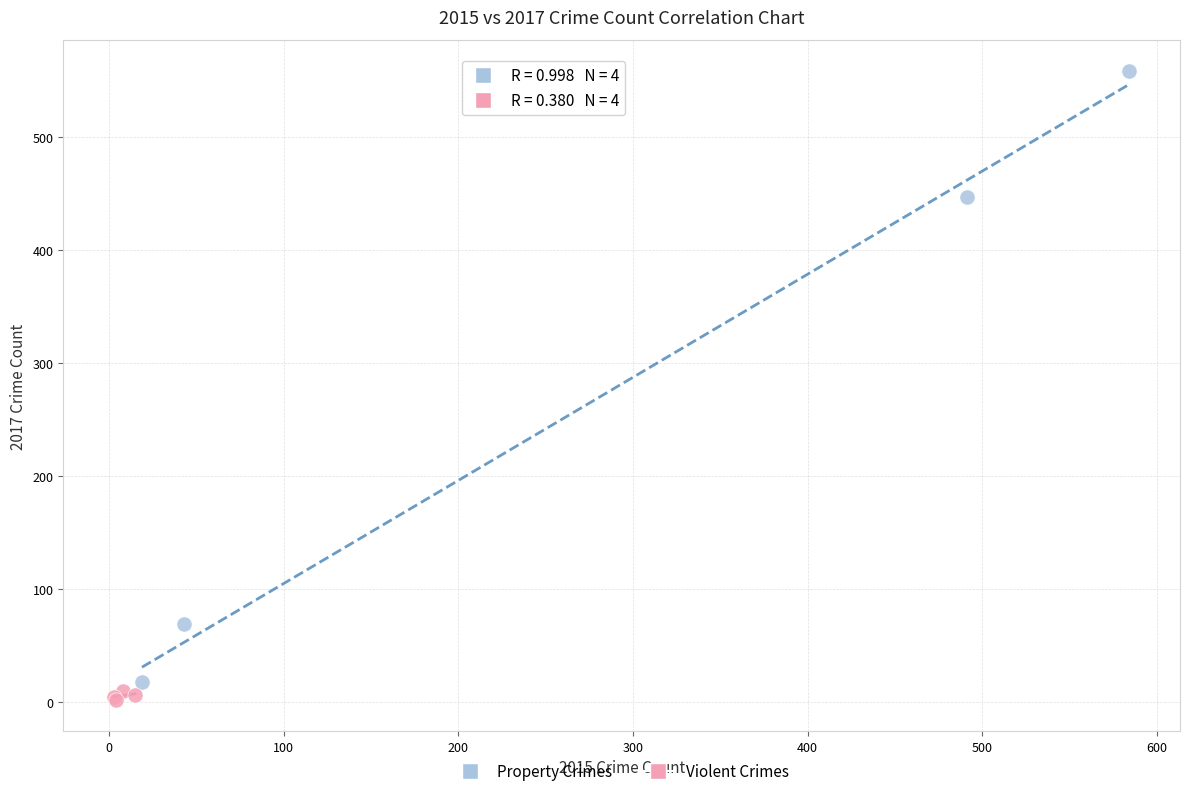

Which series contains the highest Y value?

Property Crimes